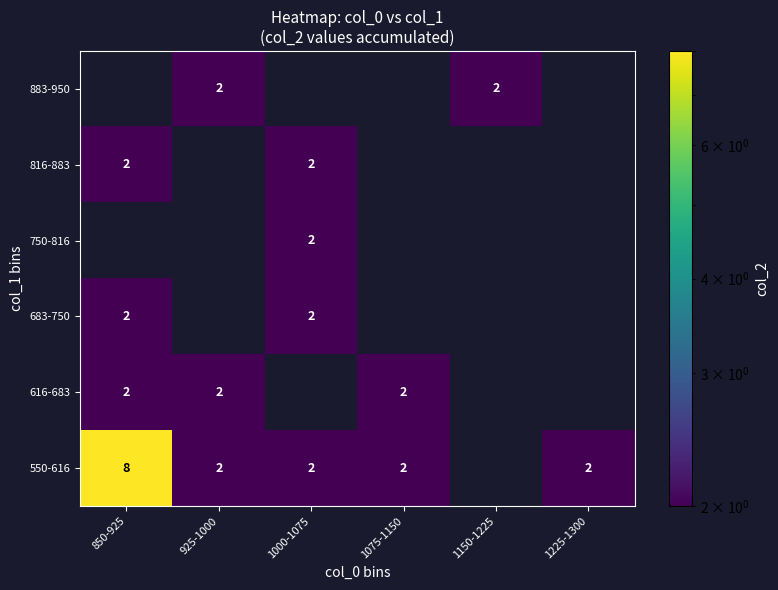

Is it true that 883-950 equals 3 at 1150-1225?

False